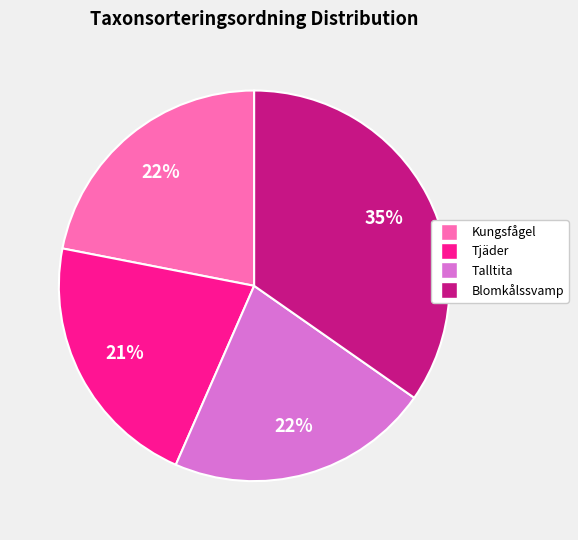

To the nearest percent, what is the average slice percentage?

25%